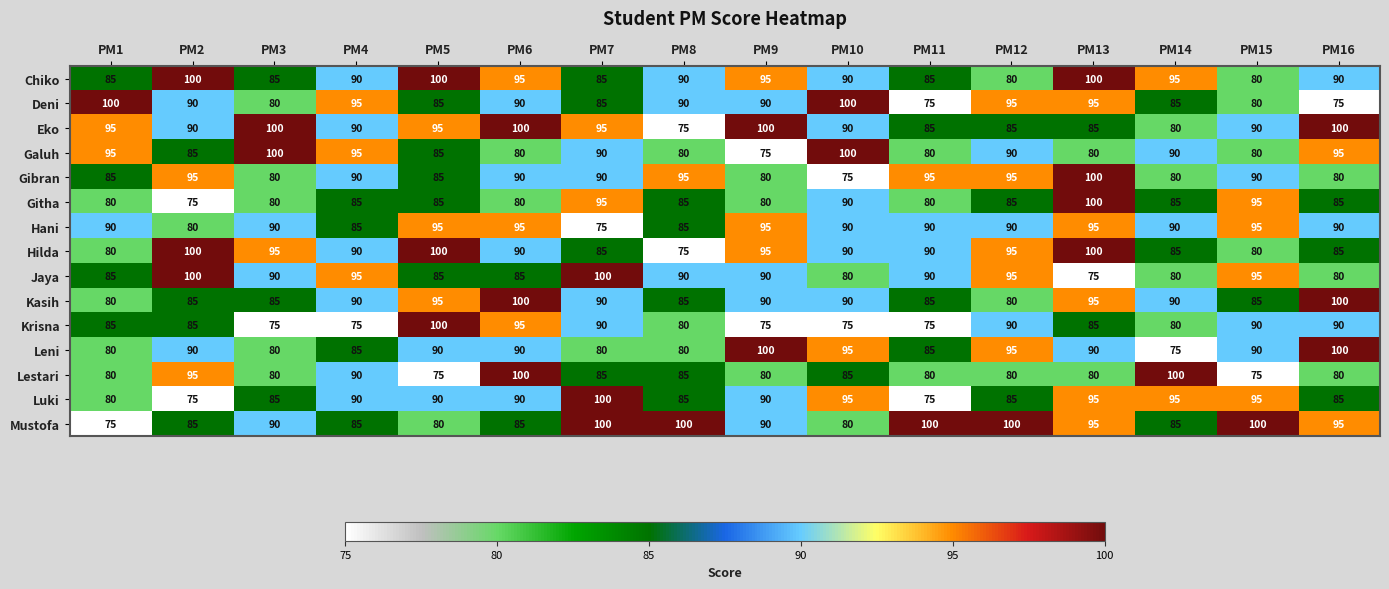

What is the lowest value of the Hilda series?

75